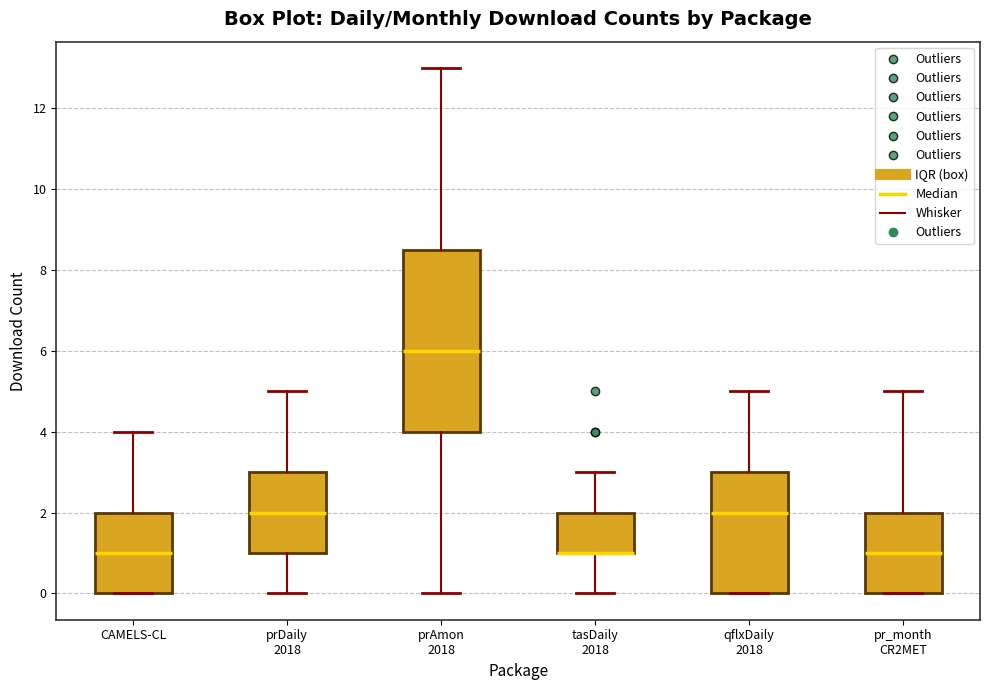

Reading left to right, read every box against the y-axis: the position of its median line, the range the box covers, and the ends of its whiskers. The values are not printed on the chart, so give them approximately, as read against the axis.

CAMELS-CL: median 1.0, box 0.0 to 2.0, whiskers 0.0 to 4.0
prDaily 2018: median 2.0, box 1.0 to 3.0, whiskers 0.0 to 5.0
prAmon 2018: median 6.0, box 4.0 to 8.6, whiskers 0.0 to 13.0
tasDaily 2018: median 1.0 (drawn on the box's lower edge), box 1.0 to 2.0, whiskers 0.0 to 3.0
qflxDaily 2018: median 2.0, box 0.0 to 3.0, whiskers 0.0 to 5.0
pr_month CR2MET: median 1.0, box 0.0 to 2.0, whiskers 0.0 to 5.0